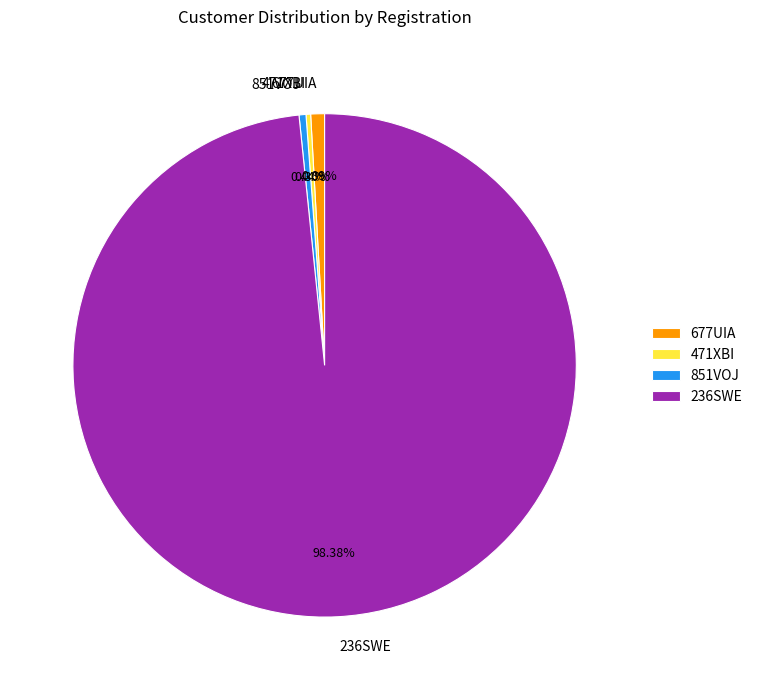

Between 236SWE and 851VOJ, which is larger?

236SWE